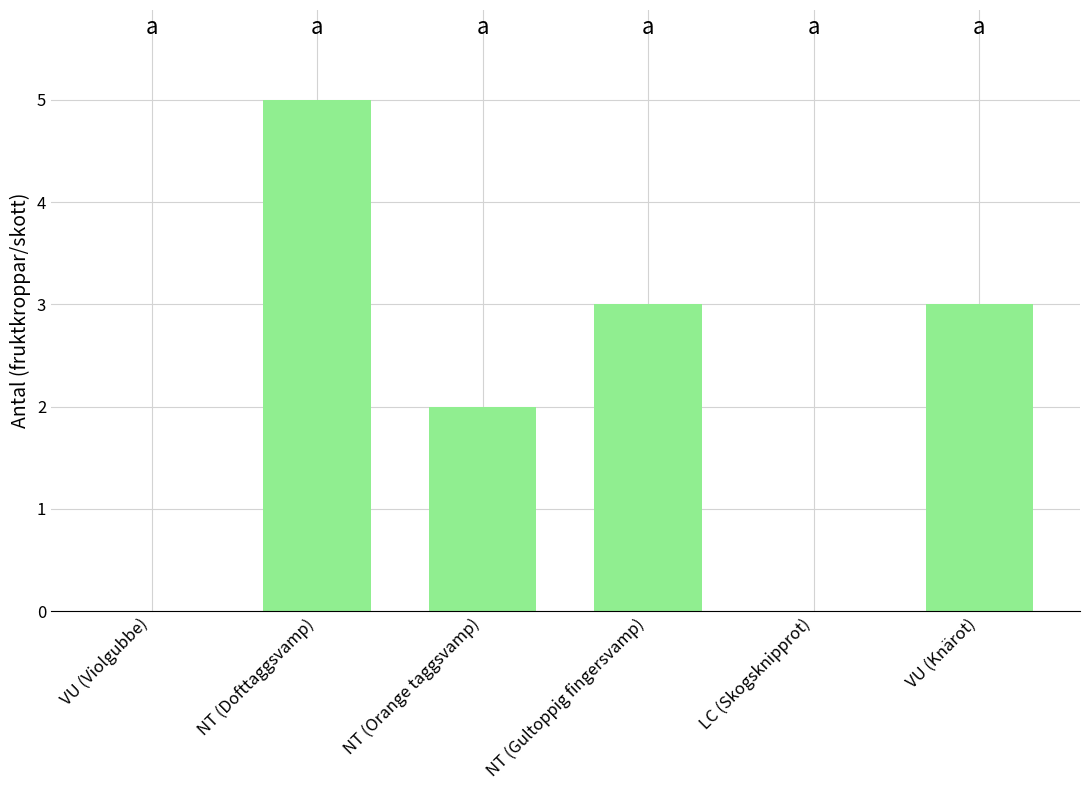

What value does the data have at NT (Gultoppig fingersvamp)?

3